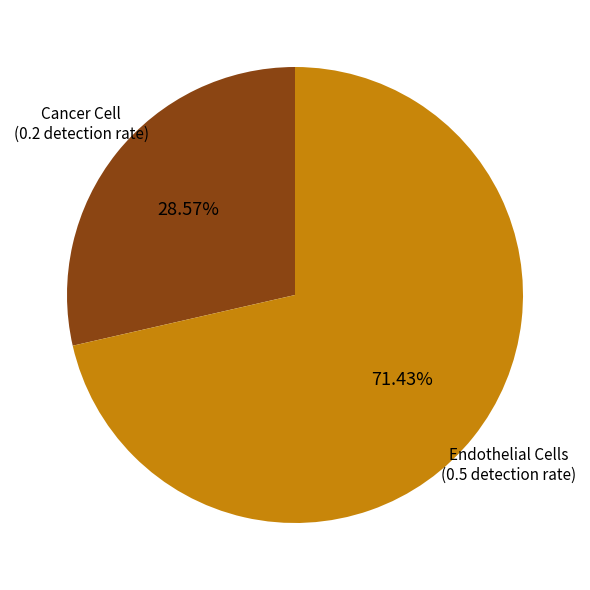

Does any single category account for the majority?

Yes